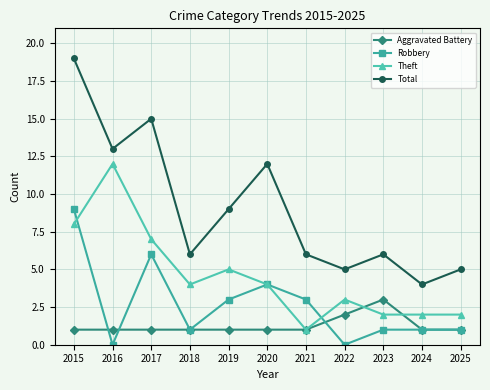

True or false: Total and Aggravated Battery intersect in this chart.

False